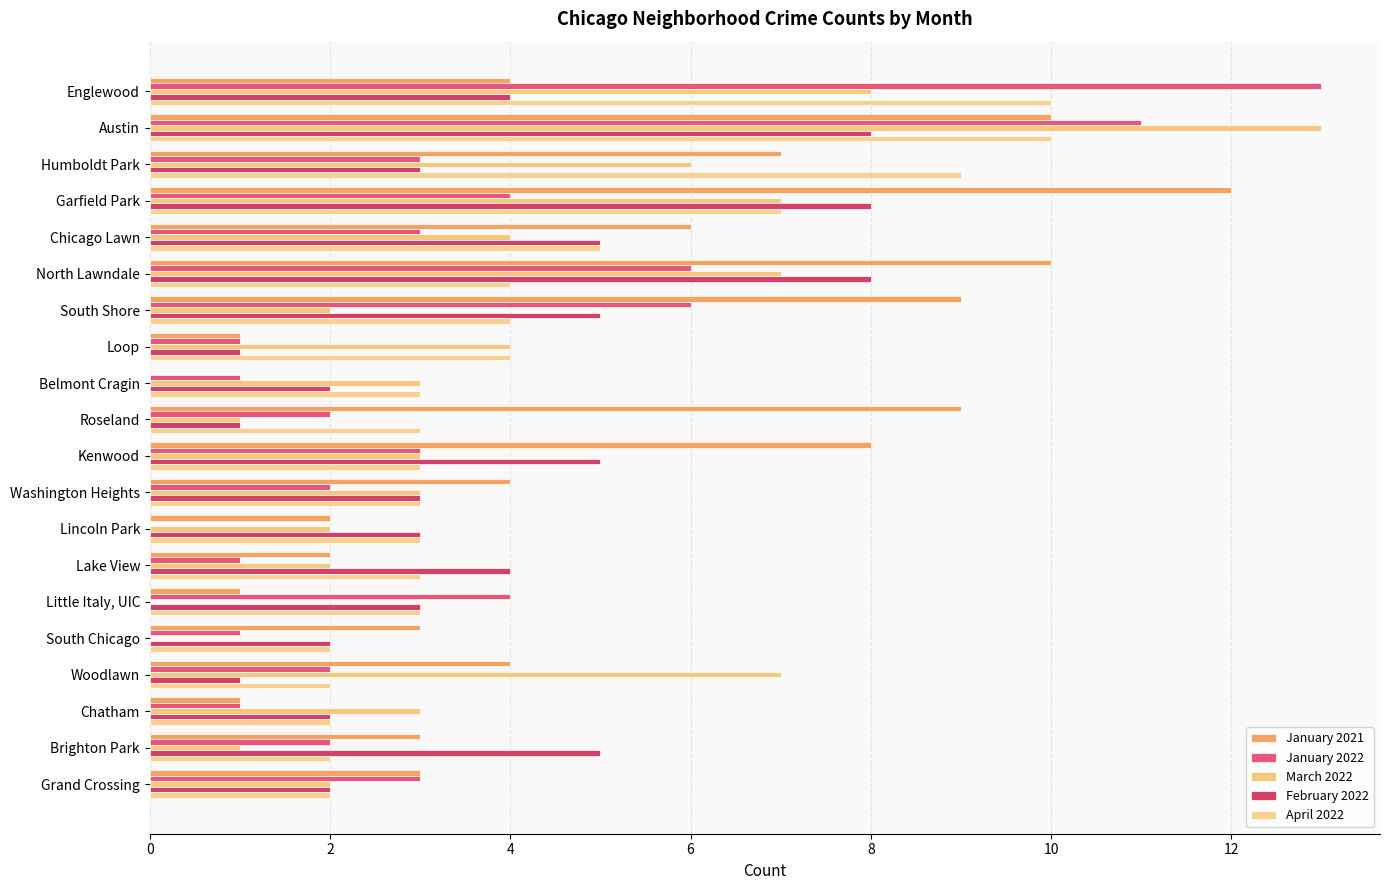

How many distinct data groups are displayed?

5